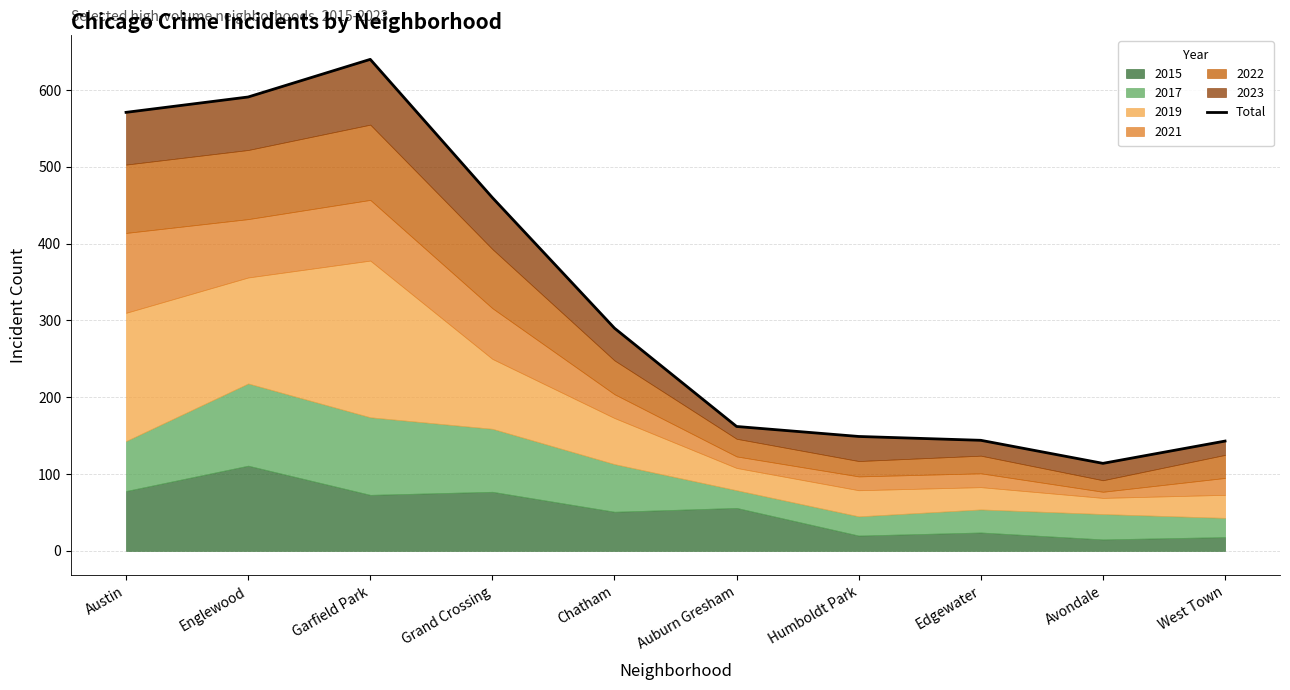

Reading right to left, list all the values displayed in this chart.

West Town=143	Avondale=114	Edgewater=144	Humboldt Park=149	Auburn Gresham=162	Chatham=290	Grand Crossing=460	Garfield Park=640	Englewood=591	Austin=571